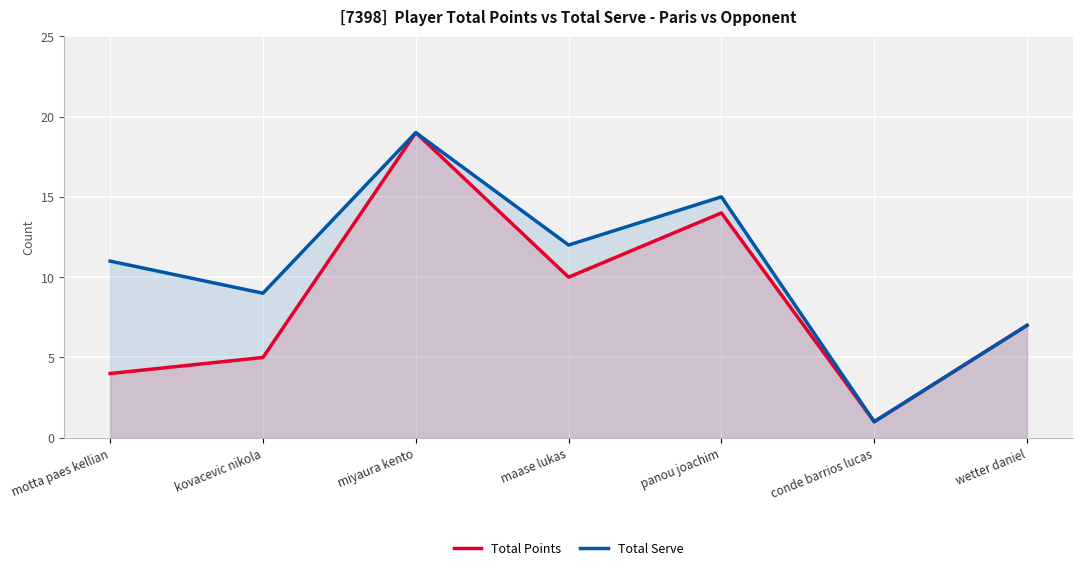

How many values in the Total Serve series are below 11?

3